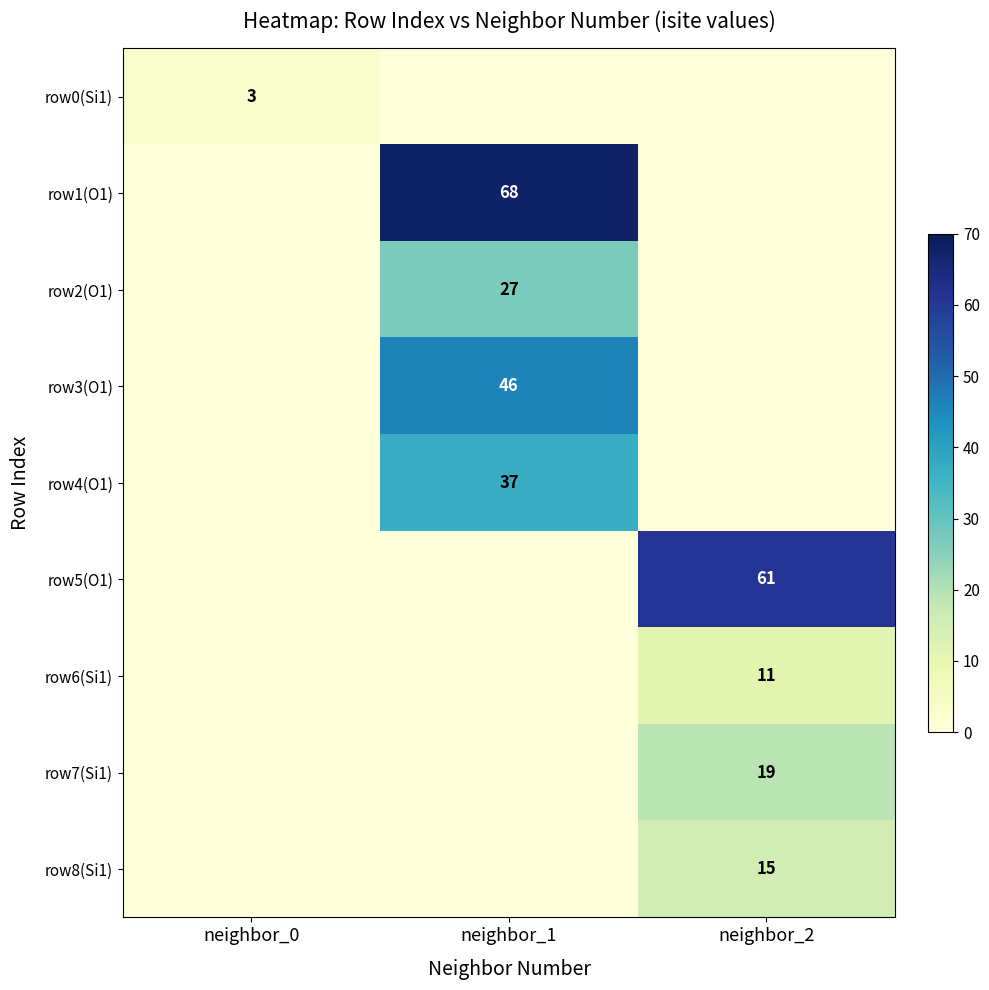

What is the spread (max minus min) of values at neighbor_0?

3